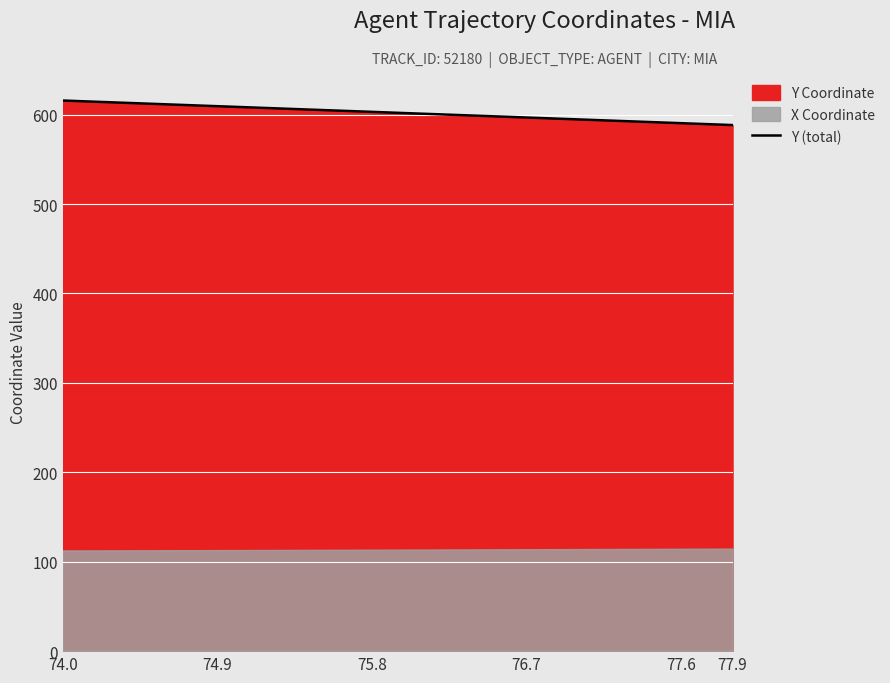

What is the lowest value of the Y (total) series?

588.3